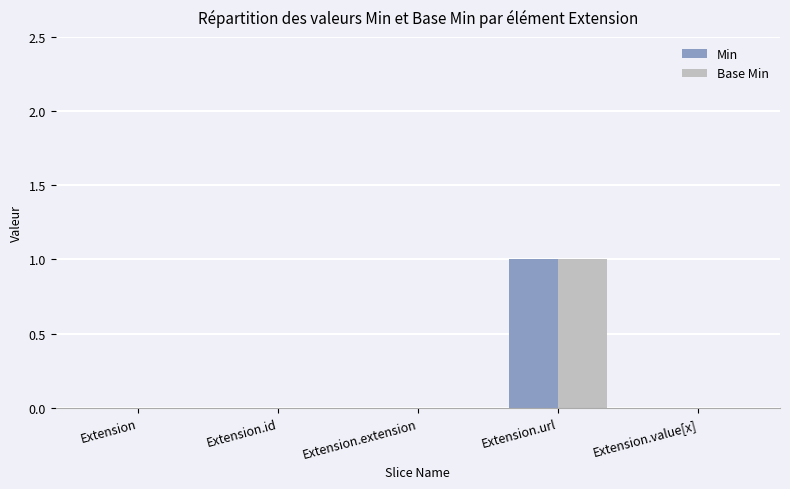

Is the value of Min at Extension.url greater than the value of Base Min at Extension?

Yes